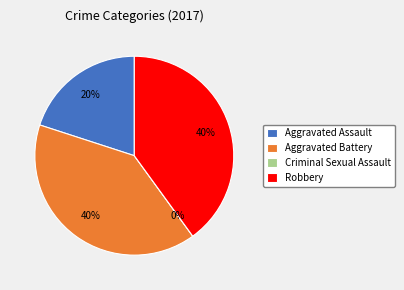

Which has a higher value, Aggravated Assault or Robbery?

Robbery